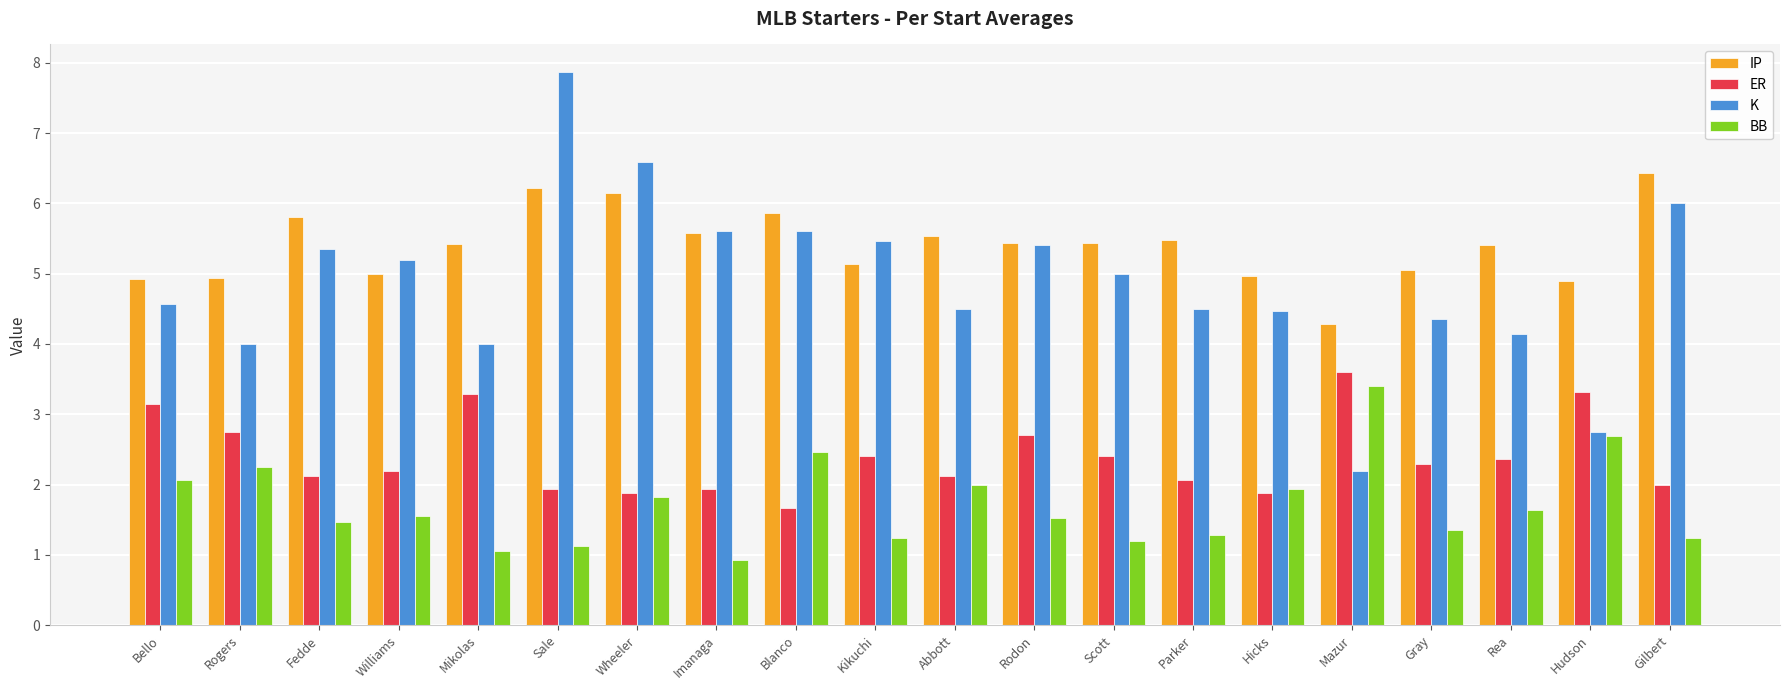

Are the bars grouped side by side (vs. stacked)?

Yes